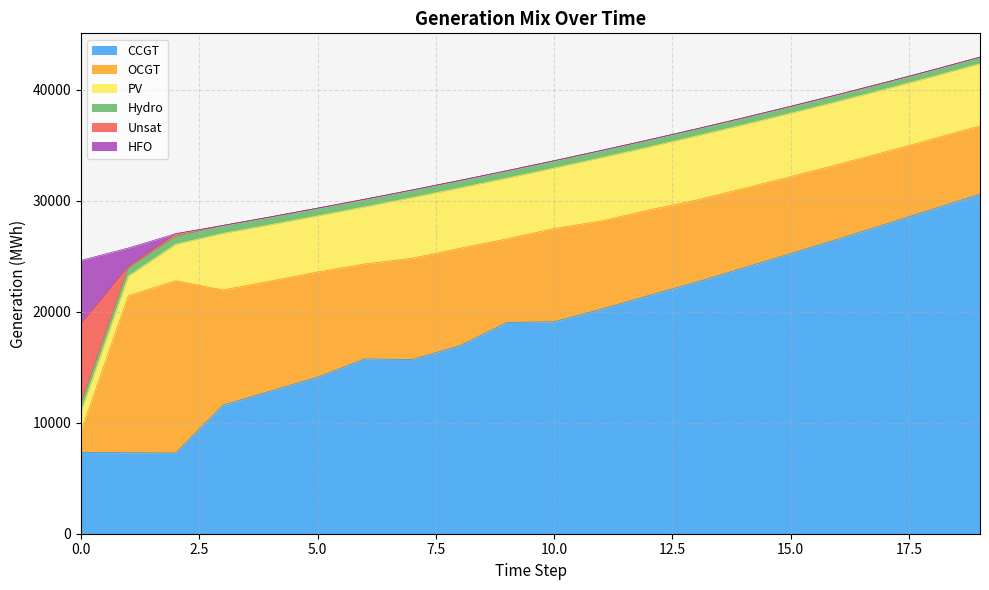

How many data points does each series have?

20